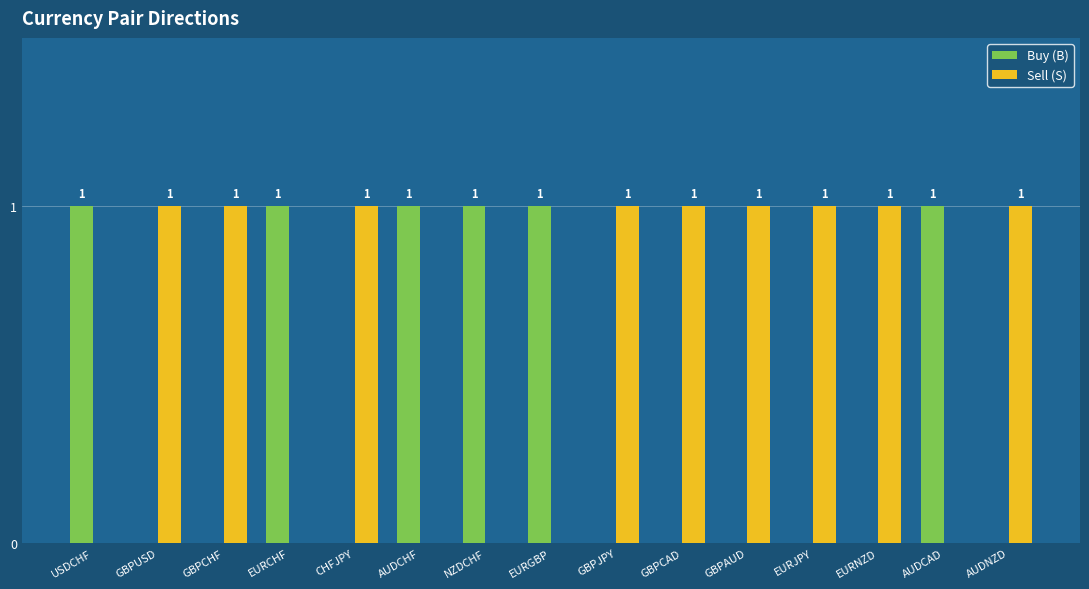

What are all the series names shown in the legend?

Buy (B), Sell (S)